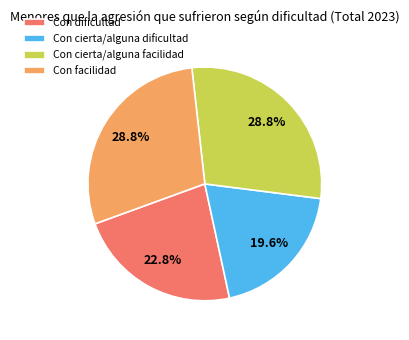

Which has a higher value, Con facilidad or Con dificultad?

Con facilidad